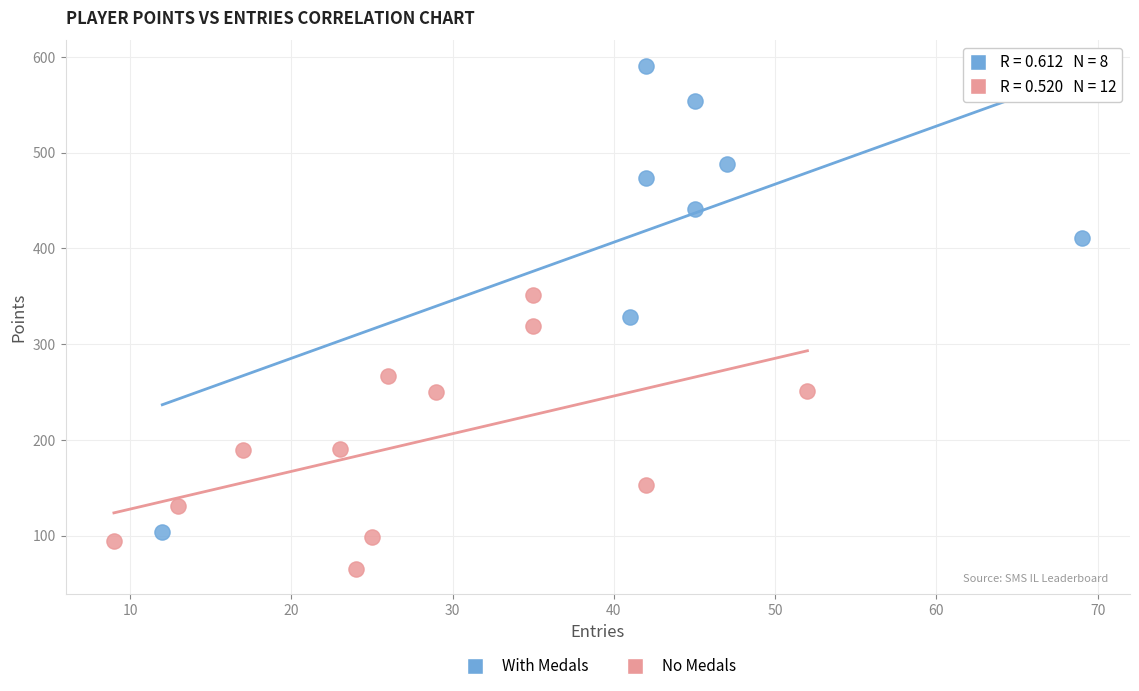

Which series contains the lowest Y value?

No Medals